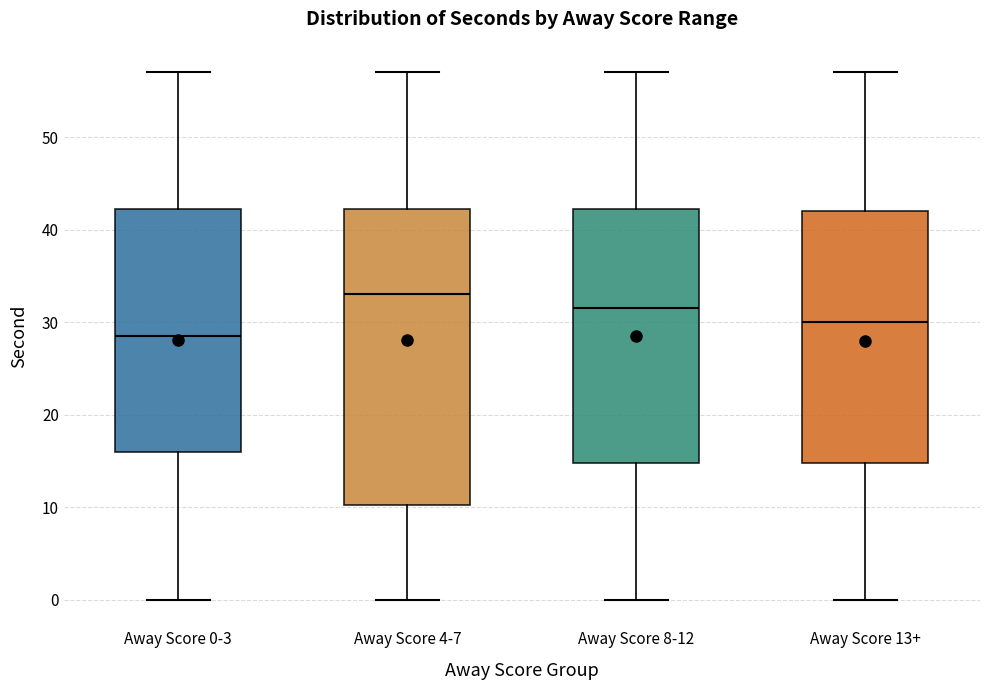

Where is the upper edge of the box for Away Score 0-3 on the y-axis? The values are not printed on the chart, so give them approximately, as read against the axis.

42